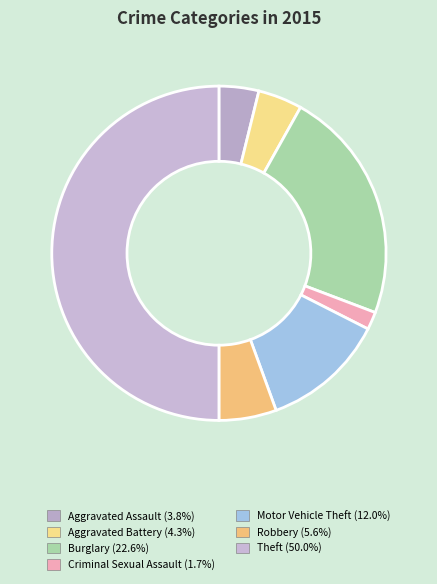

The Burglary slice represents 23% of the pie. True or false?

True